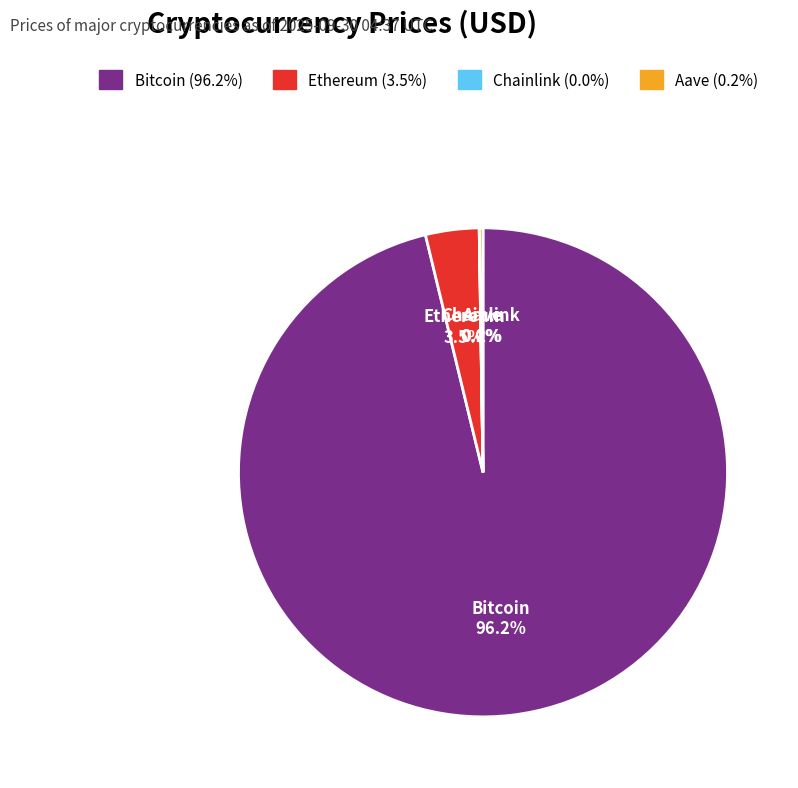

What percentage is NOT represented by Ethereum?

96.5%